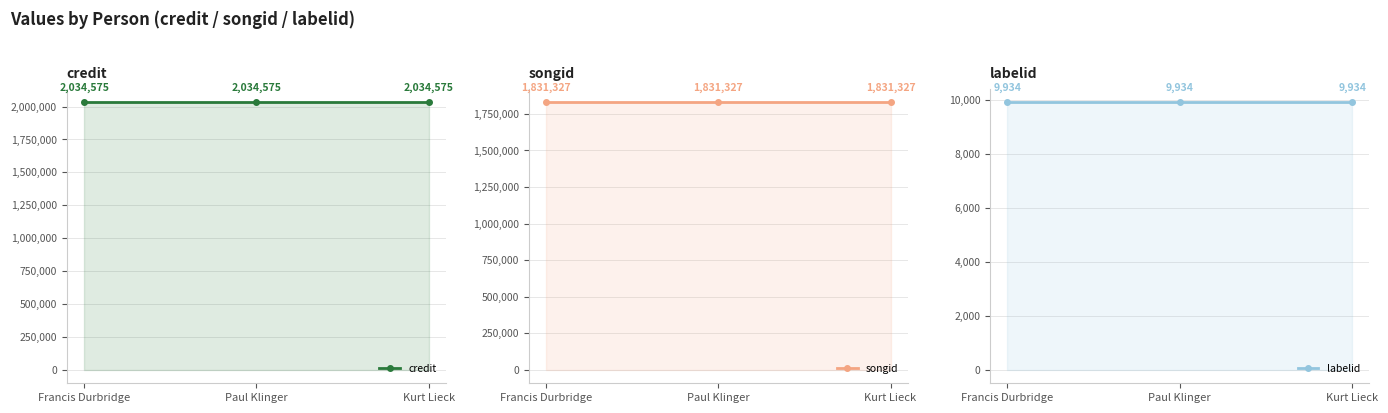

True or false: songid has a value of 2787206 at Paul Klinger.

False